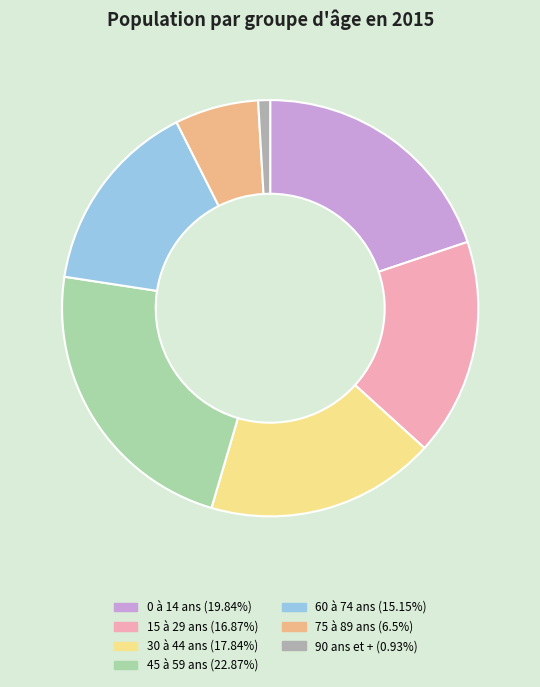

Which category has the smallest portion of the pie?

90 ans et +